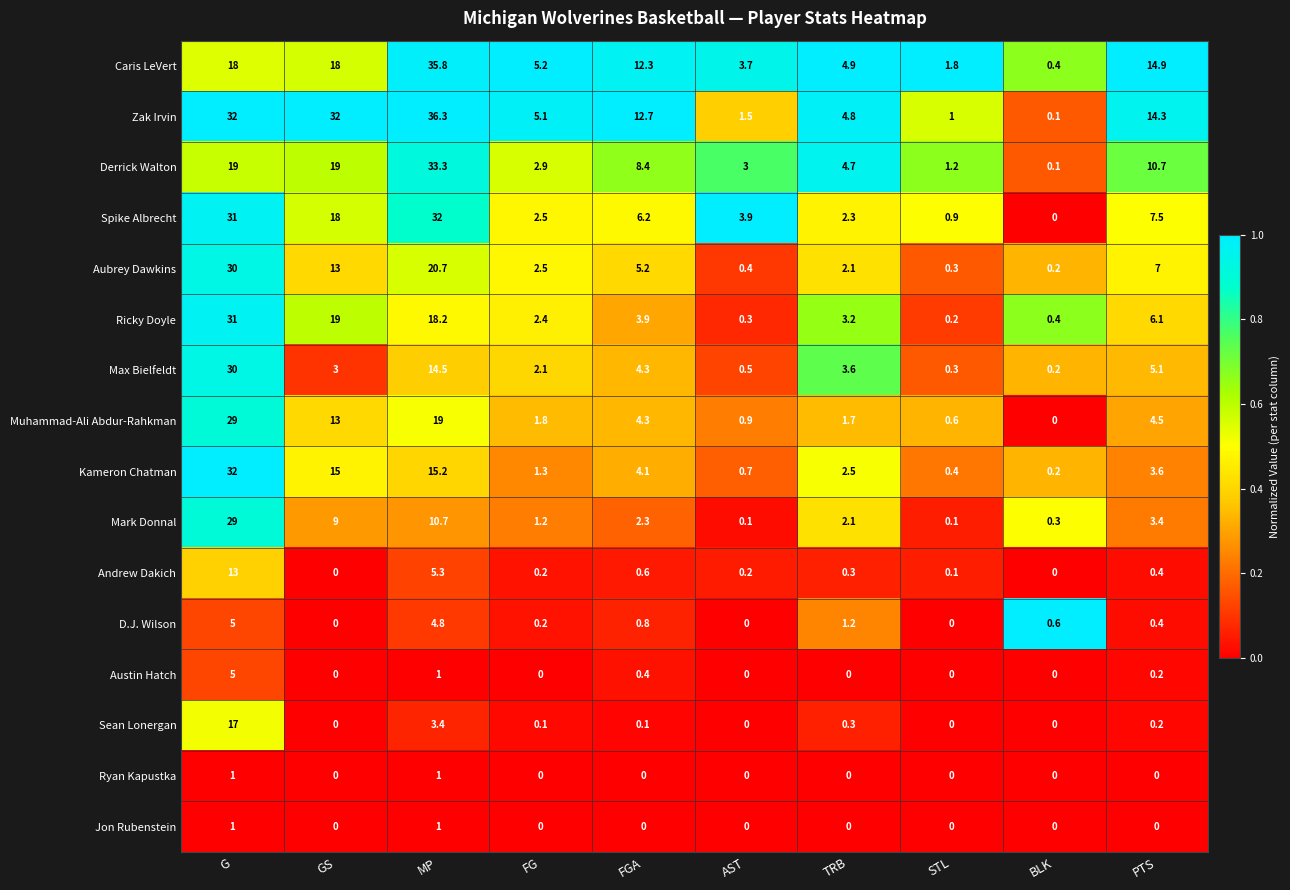

What is the highest value of the Zak Irvin series?

36.3